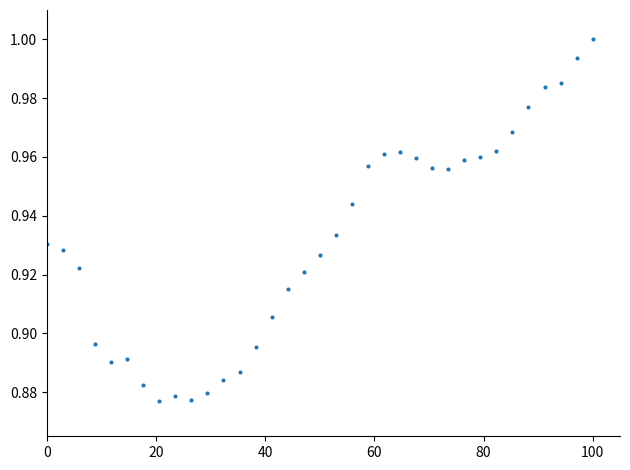

What is the range of X values (max minus min)?

100.0